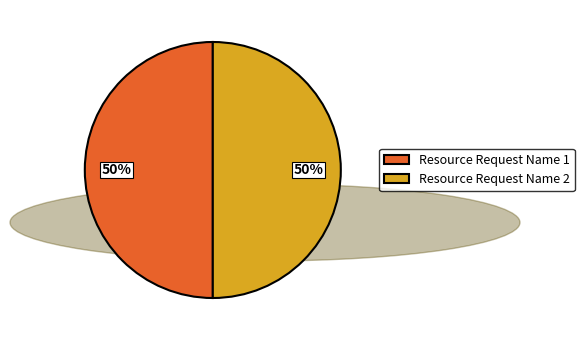

Is the sum of Resource Request Name 2 and Resource Request Name 1 greater than half?

Yes